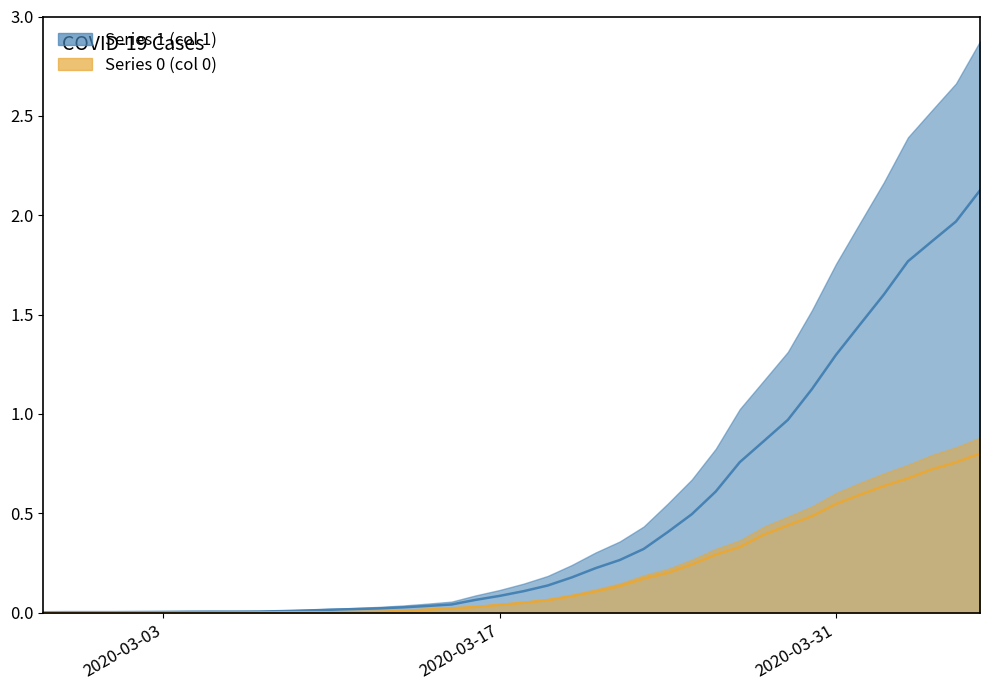

List the series in order of their peak value, lowest first.

0, 1